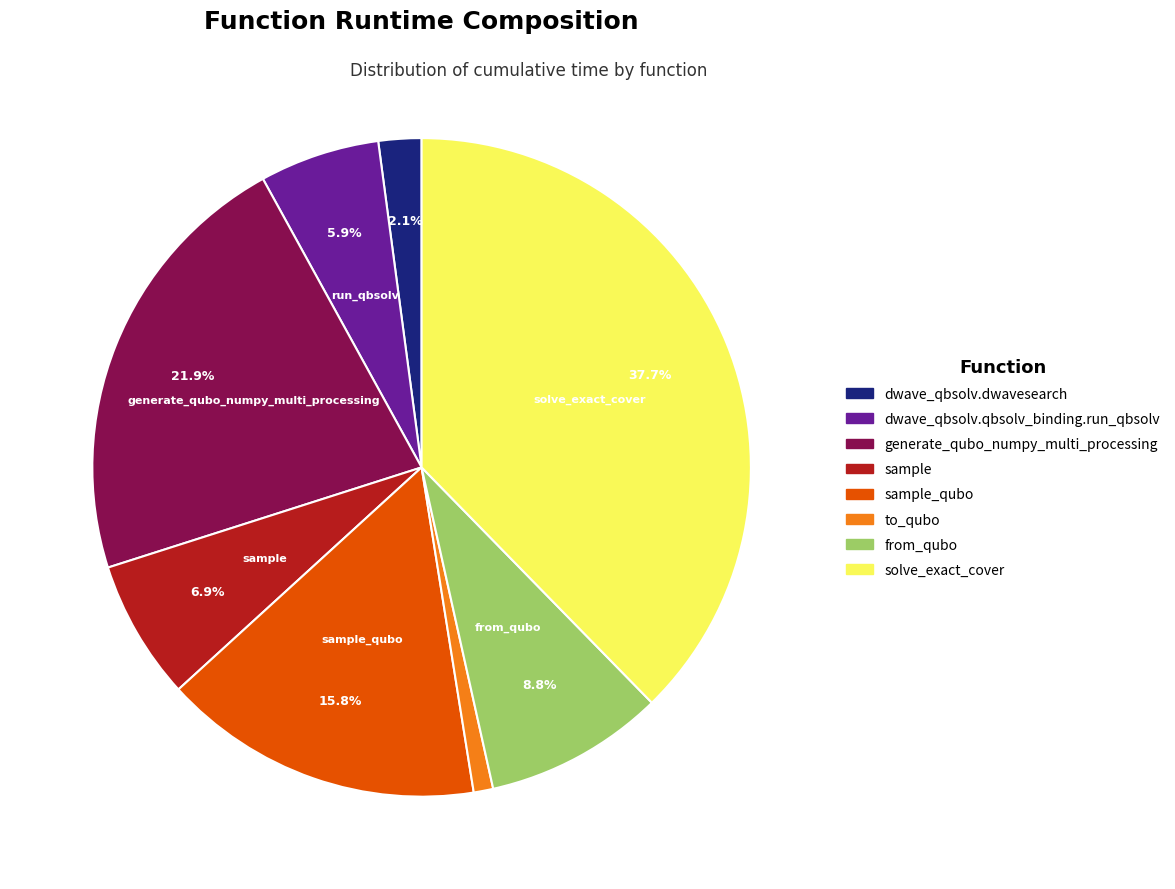

Is there a majority slice in this chart?

No